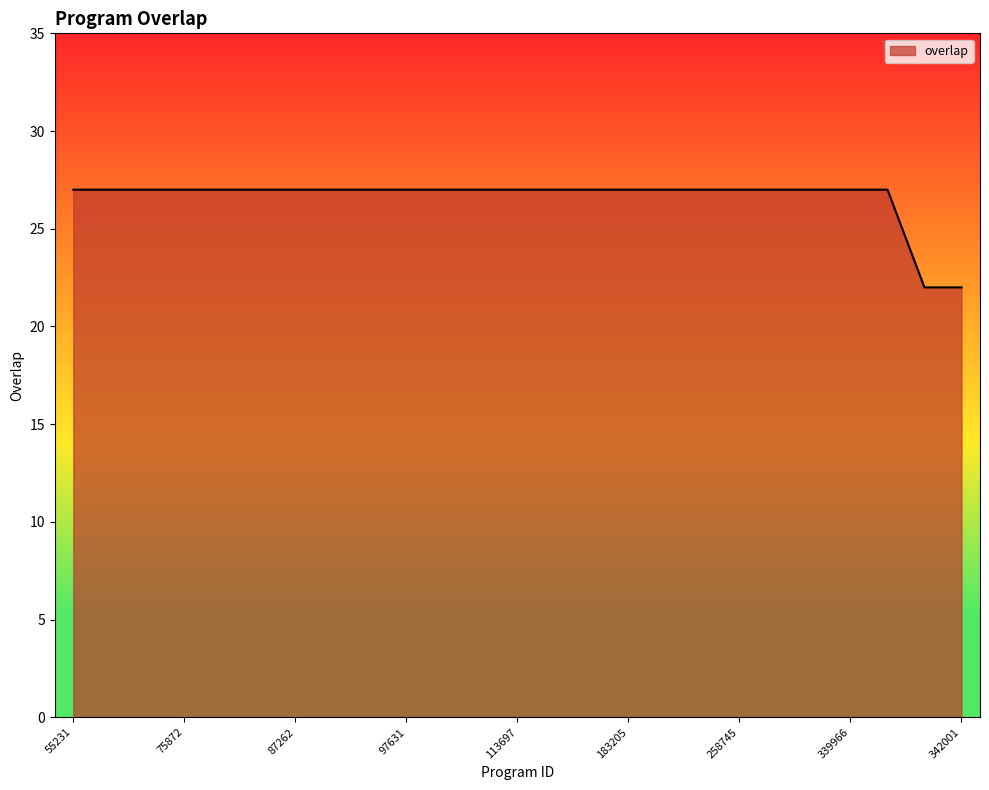

What is the minimum value shown in the chart?

22